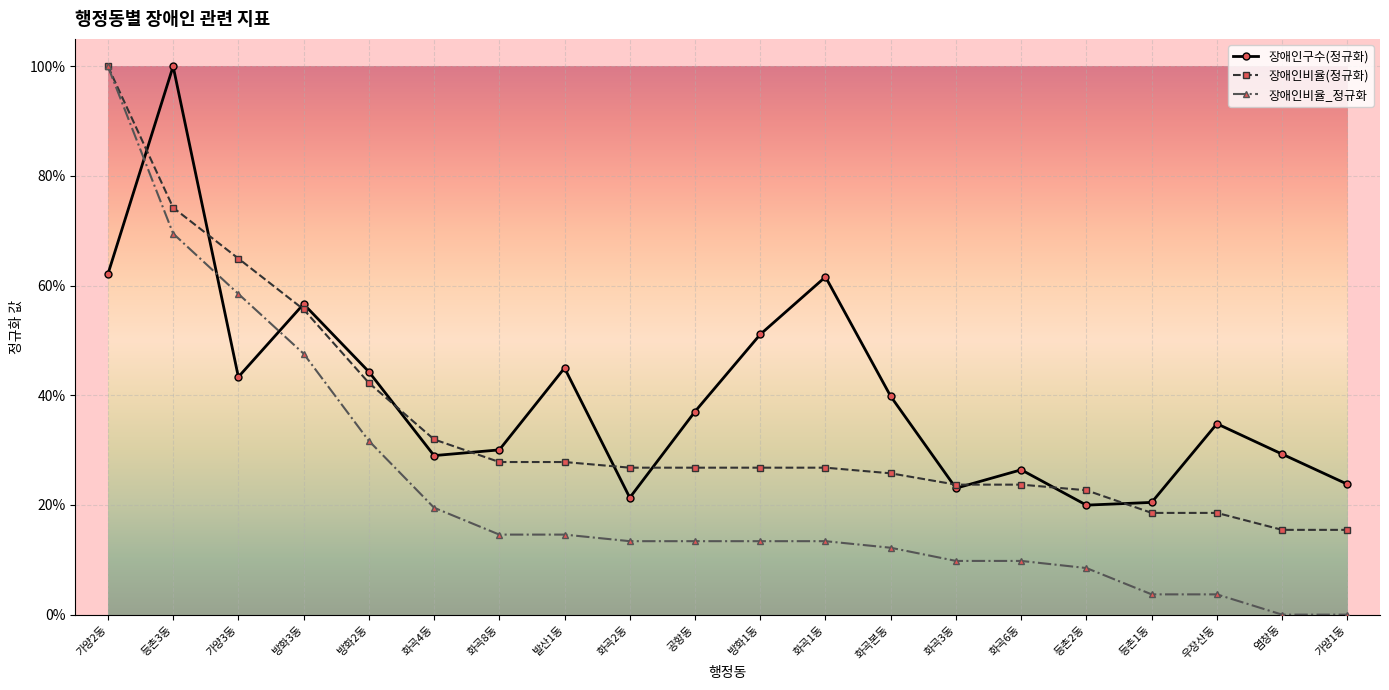

What are all the series names shown in the legend?

장애인구수(정규화), 장애인비율(정규화), 장애인비율_정규화